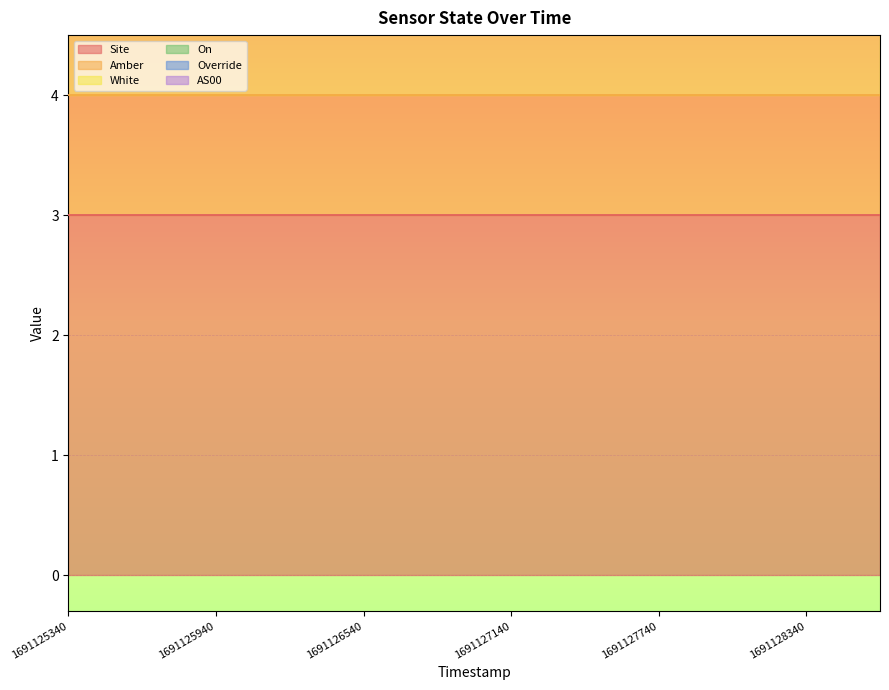

The On series shows 1 at 1691128040. True or false?

True